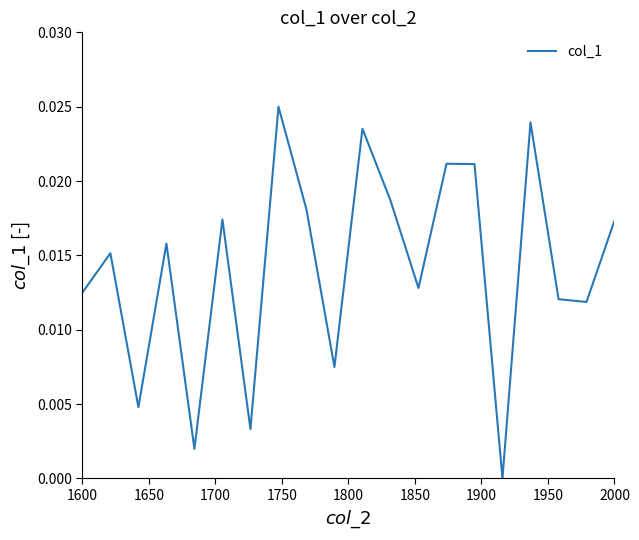

Does the chart have visible grid lines?

No